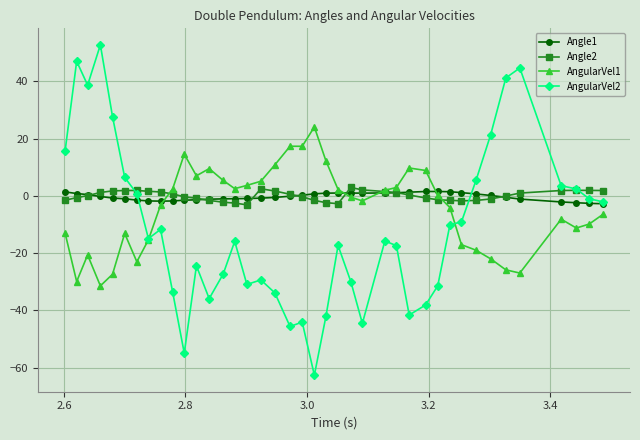

What is the maximum value shown in the chart?

52.8